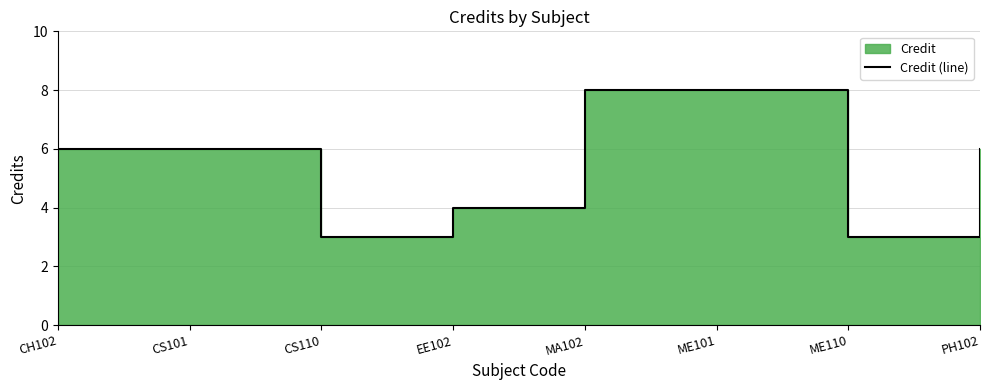

Reading left to right, what are all the values shown in this chart?

CH102=6	CS101=6	CS110=3	EE102=4	MA102=8	ME101=8	ME110=3	PH102=6